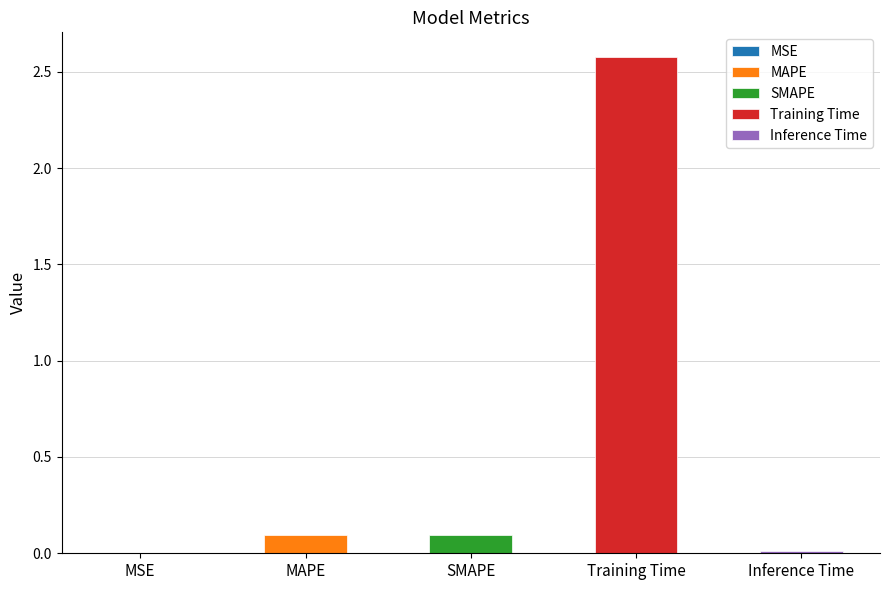

How many bars are there in total?

5